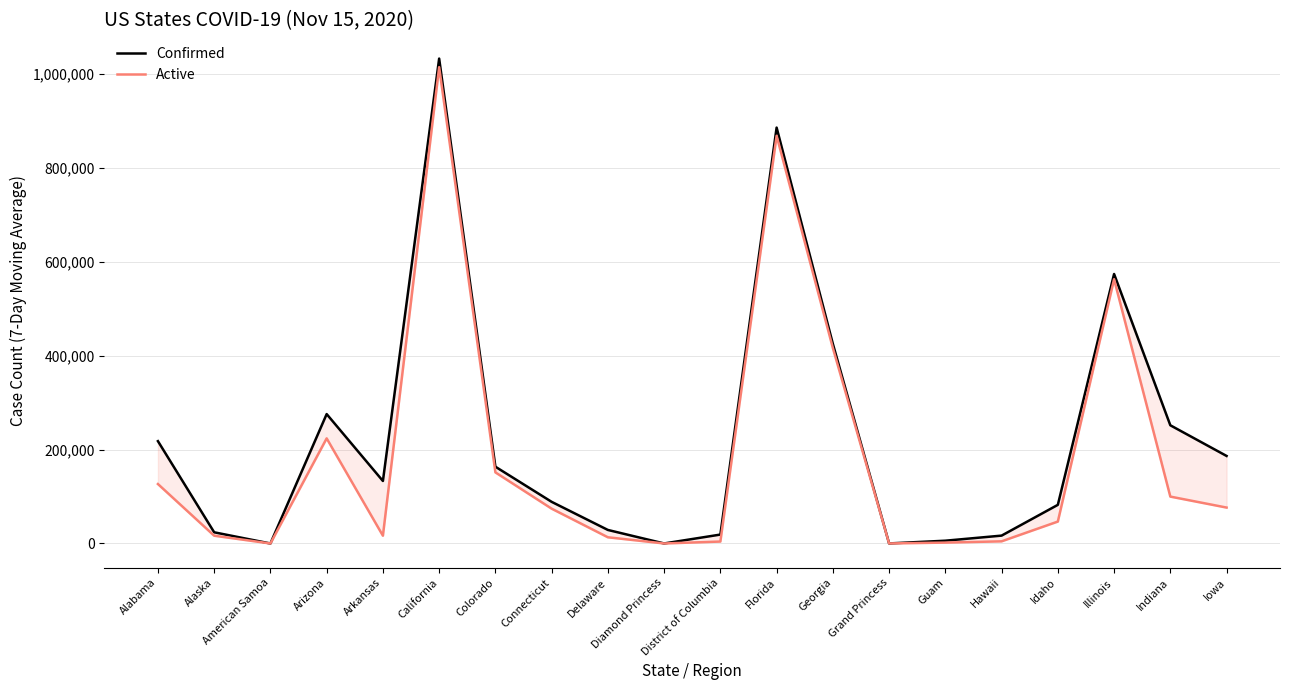

At which category does Confirmed reach its first local valley?

American Samoa